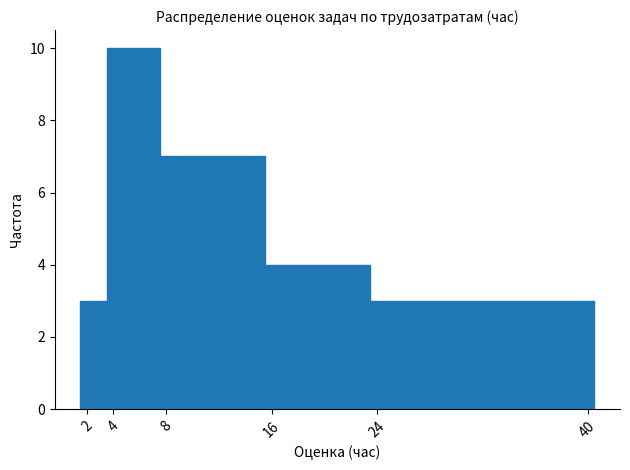

What is the height of the bar covering 23.5 to 39.5 on the x-axis? Neither the bar edges nor the heights are printed on the chart, so give them approximately, as read against the axes.

3